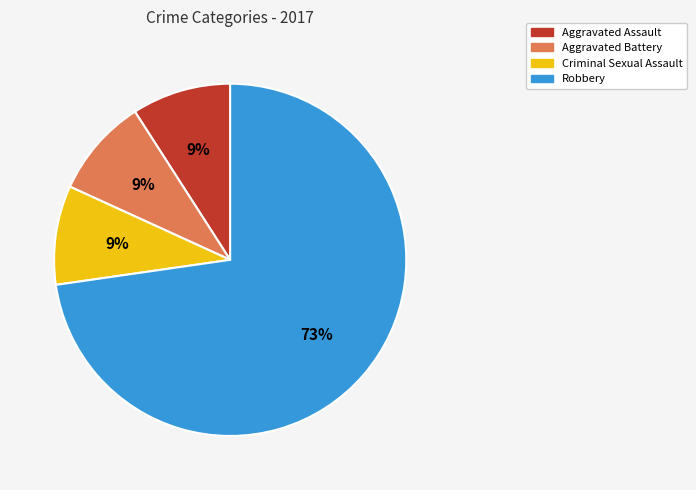

To the nearest percent, what portion does Aggravated Assault represent?

9%